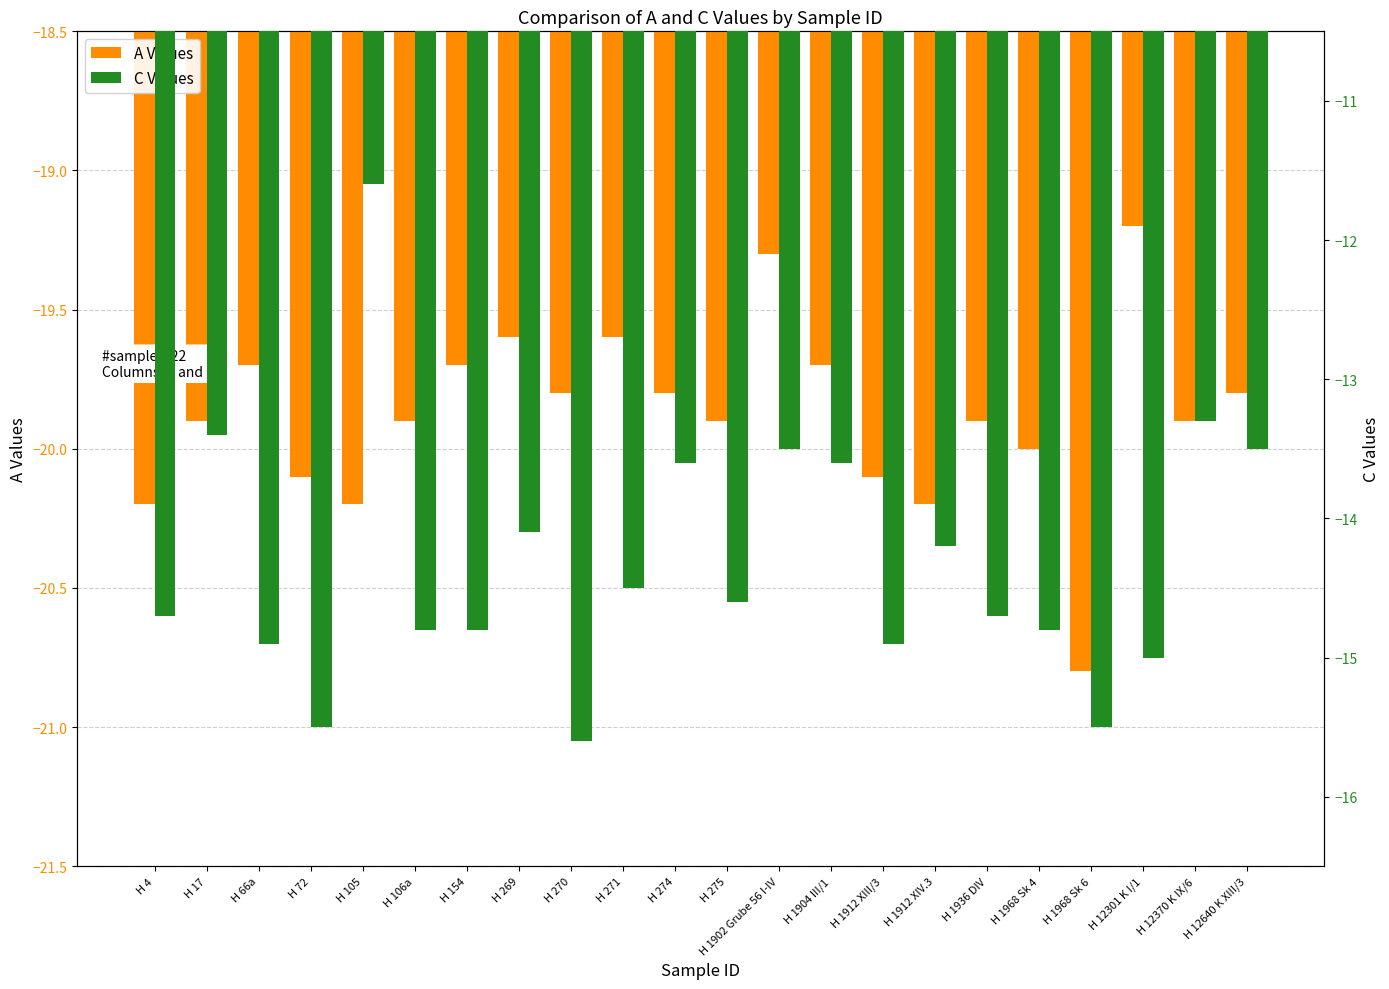

How many groups of bars are there?

22